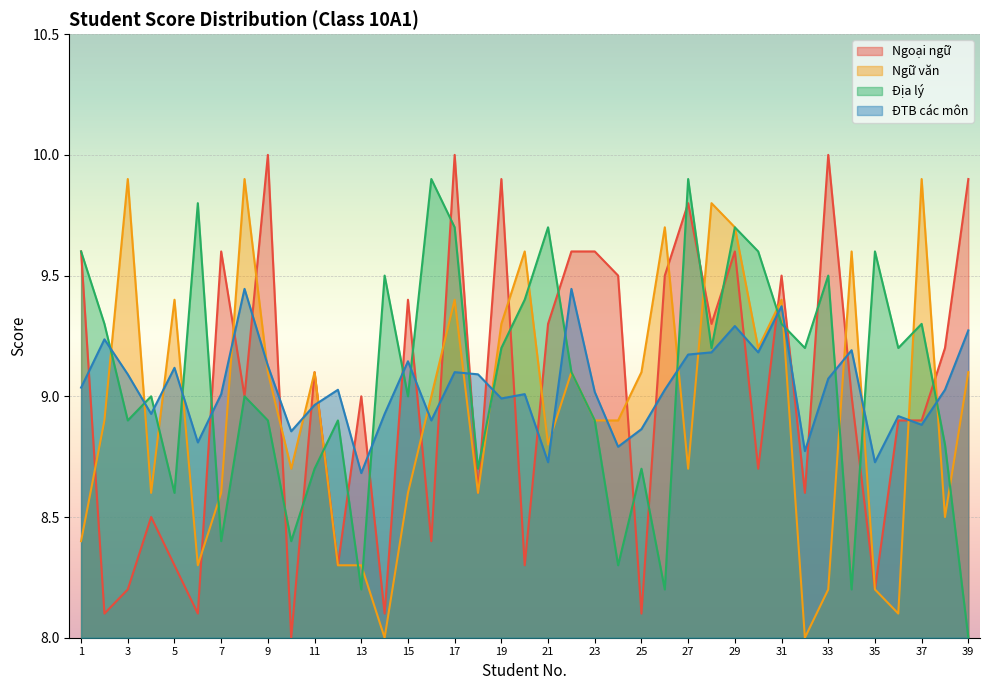

Reading right to left, transcribe all the data shown in this chart.

Ngoại ngữ: 9.9	9.2	8.9	8.9	8.2	9.0	10.0	8.6	9.5	8.7	9.6	9.3	9.8	9.5	8.1	9.5	9.6	9.6	9.3	8.3	9.9	8.6	10.0	8.4	9.4	8.1	9.0	8.3	9.1	8.0	10.0	9.0	9.6	8.1	8.3	8.5	8.2	8.1	9.6
Ngữ văn: 9.1	8.5	9.9	8.1	8.2	9.6	8.2	8.0	9.4	9.2	9.7	9.8	8.7	9.7	9.1	8.9	8.9	9.1	8.8	9.6	9.3	8.6	9.4	9.0	8.6	8.0	8.3	8.3	9.1	8.7	9.1	9.9	8.6	8.3	9.4	8.6	9.9	8.9	8.4
Địa lý: 8.0	8.8	9.3	9.2	9.6	8.2	9.5	9.2	9.3	9.6	9.7	9.2	9.9	8.2	8.7	8.3	8.9	9.1	9.7	9.4	9.2	8.7	9.7	9.9	9.0	9.5	8.2	8.9	8.7	8.4	8.9	9.0	8.4	9.8	8.6	9.0	8.9	9.3	9.6
ĐTB các môn: 9.3	9.0	8.9	8.9	8.7	9.2	9.1	8.8	9.4	9.2	9.3	9.2	9.2	9.0	8.9	8.8	9.0	9.4	8.7	9.0	9.0	9.1	9.1	8.9	9.1	8.9	8.7	9.0	9.0	8.9	9.1	9.4	9.0	8.8	9.1	8.9	9.1	9.2	9.0